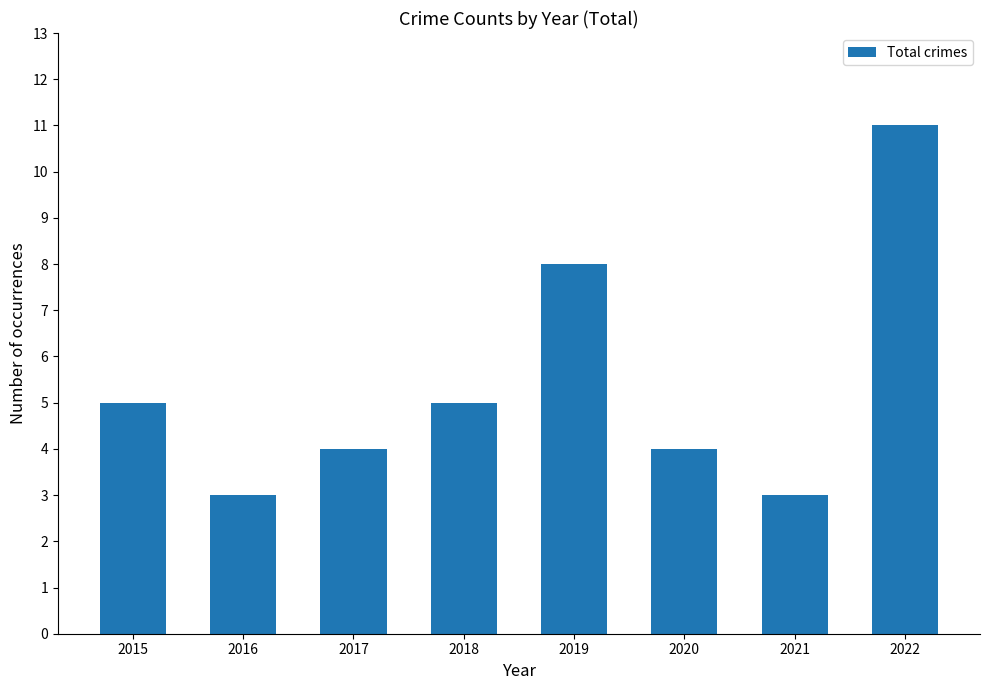

Where is the data nearest to the value 7?

2019